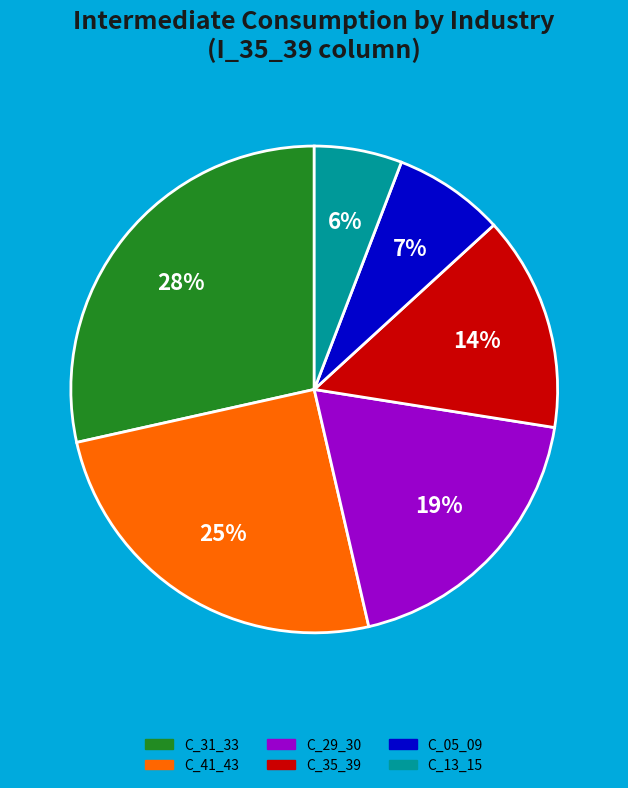

To the nearest percent, what is the average slice percentage?

17%